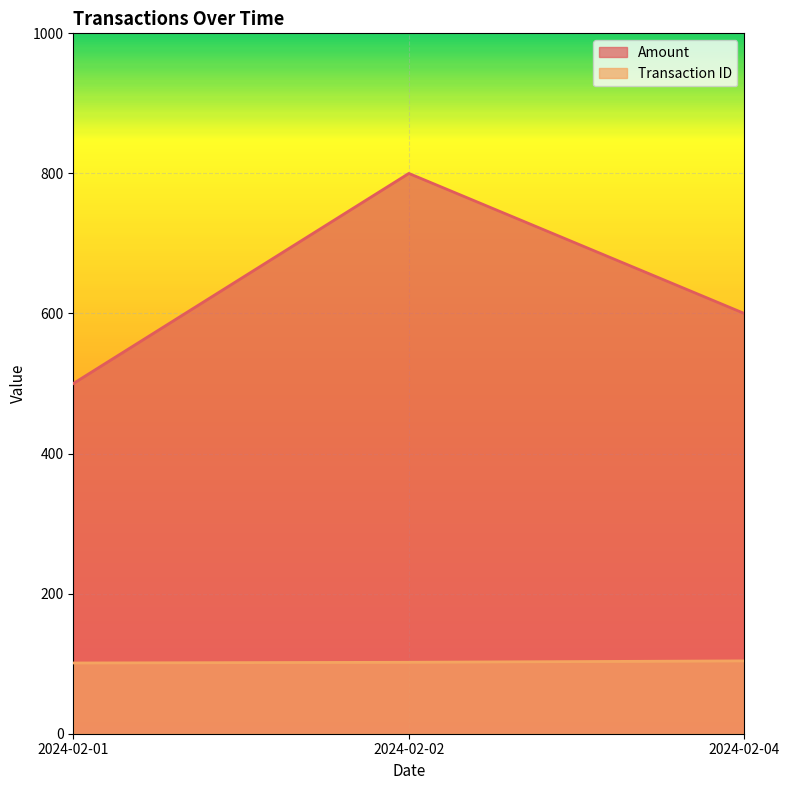

What is the value of the Transaction ID point at the 2nd from the left?

102